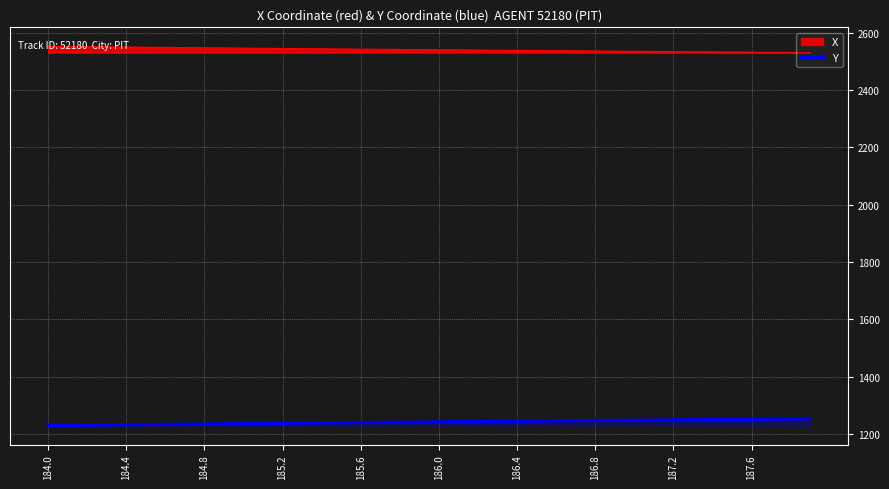

Rank the series by their average value, from highest to lowest.

X, Y